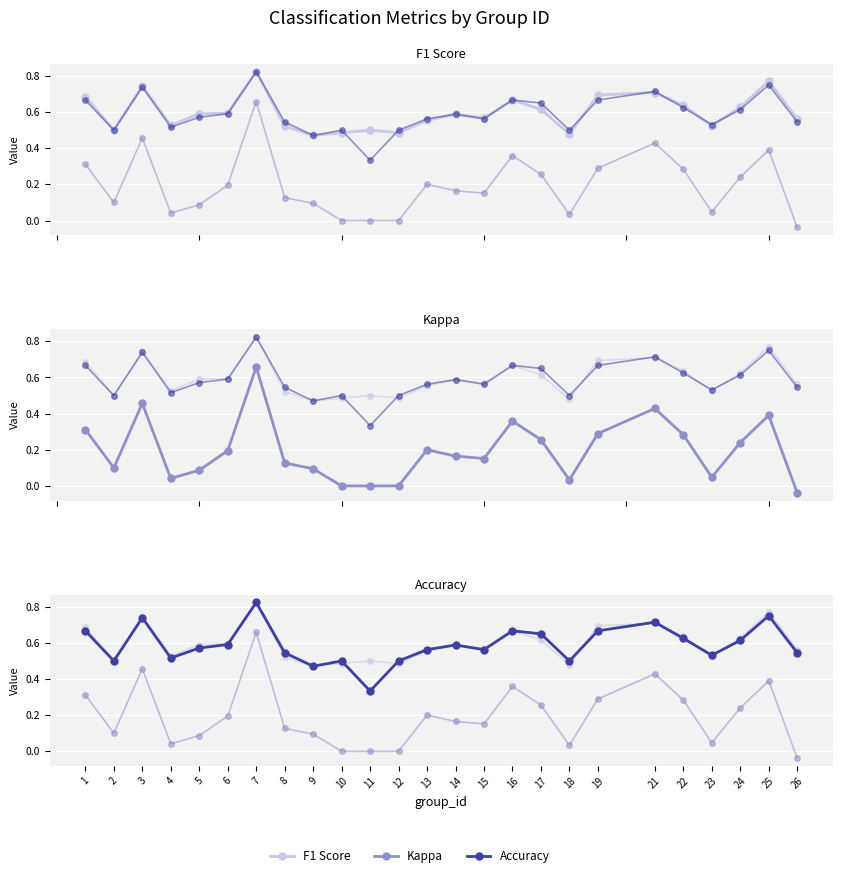

What is the sum of the Kappa values at 9 and 16?

0.5